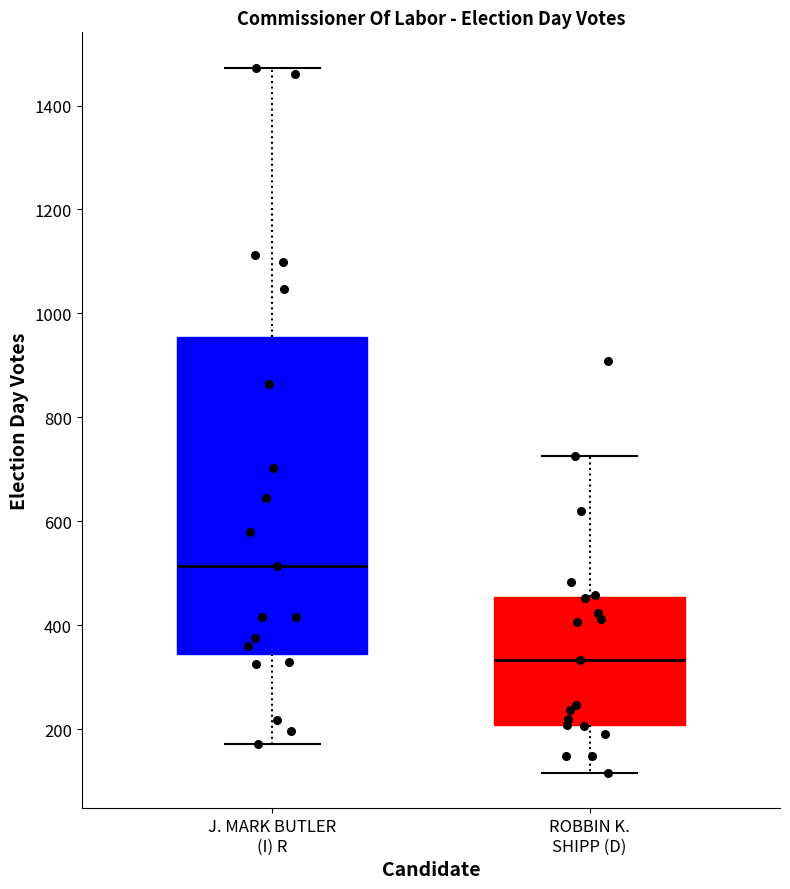

Where does the lower whisker of the box for ROBBIN K. SHIPP (D) end on the y-axis? The values are not printed on the chart, so give them approximately, as read against the axis.

120